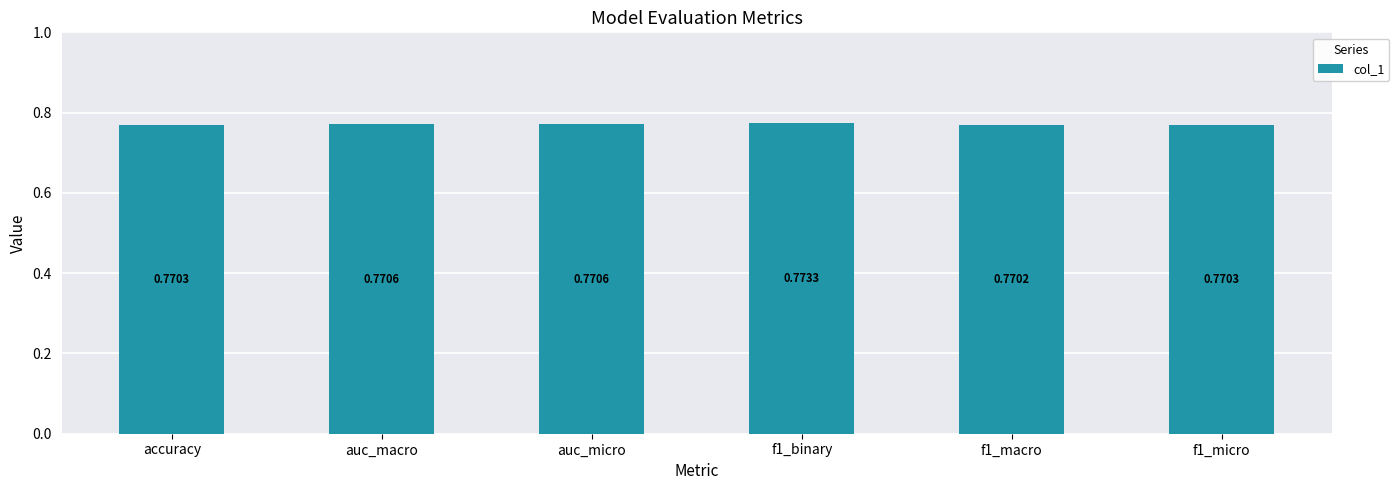

What is the sum of the values at f1_binary and f1_micro?

1.5